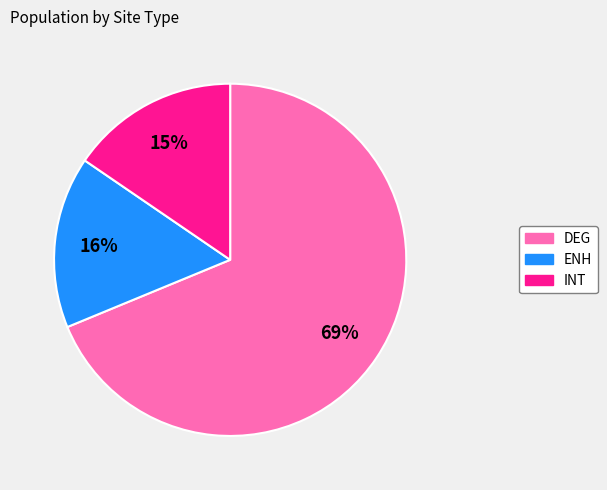

True or false: INT accounts for 15% of the total.

True